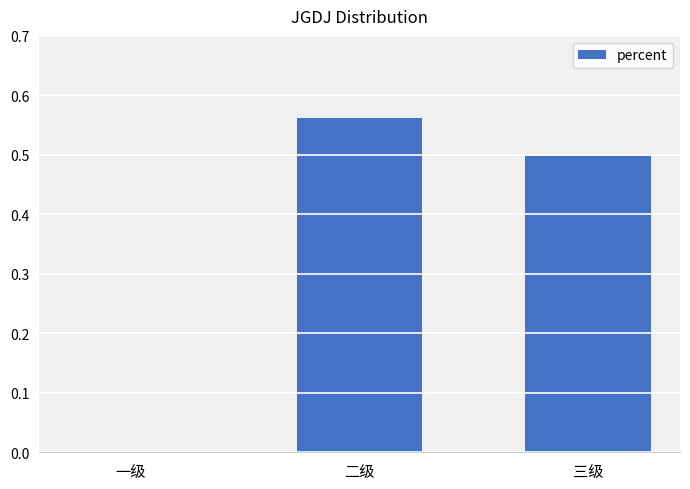

Between 二级 and 一级, which is larger?

二级